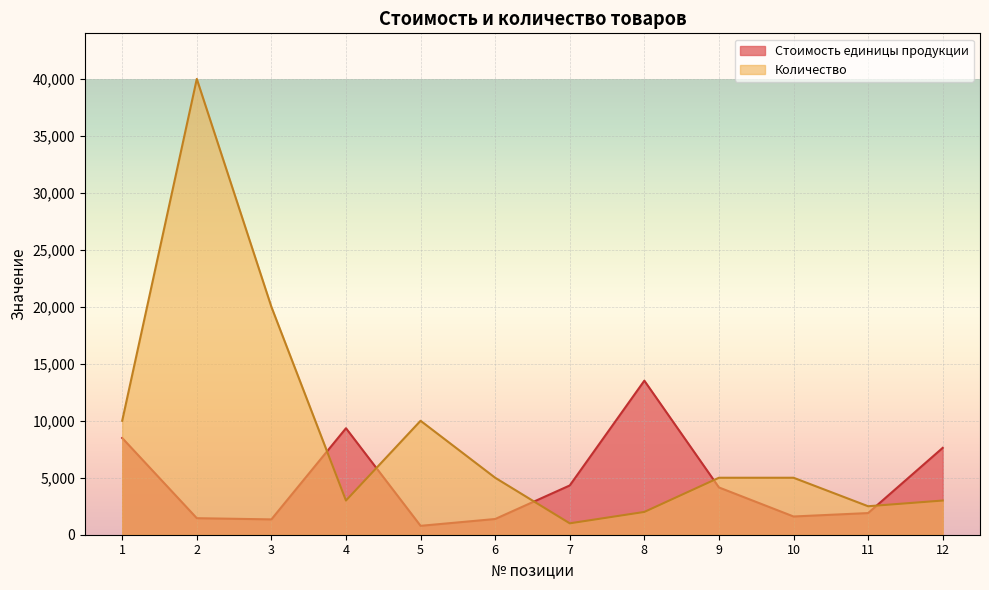

Reading left to right, list all the values displayed in this chart.

Стоимость единицы продукции: 1=8489	2=1450	3=1346	4=9345	5=781	6=1379	7=4323	8=13519	9=4149	10=1600	11=1900	12=7623
Количество: 1=10000	2=40000	3=20000	4=3000	5=10000	6=5000	7=1000	8=2000	9=5000	10=5000	11=2500	12=3000